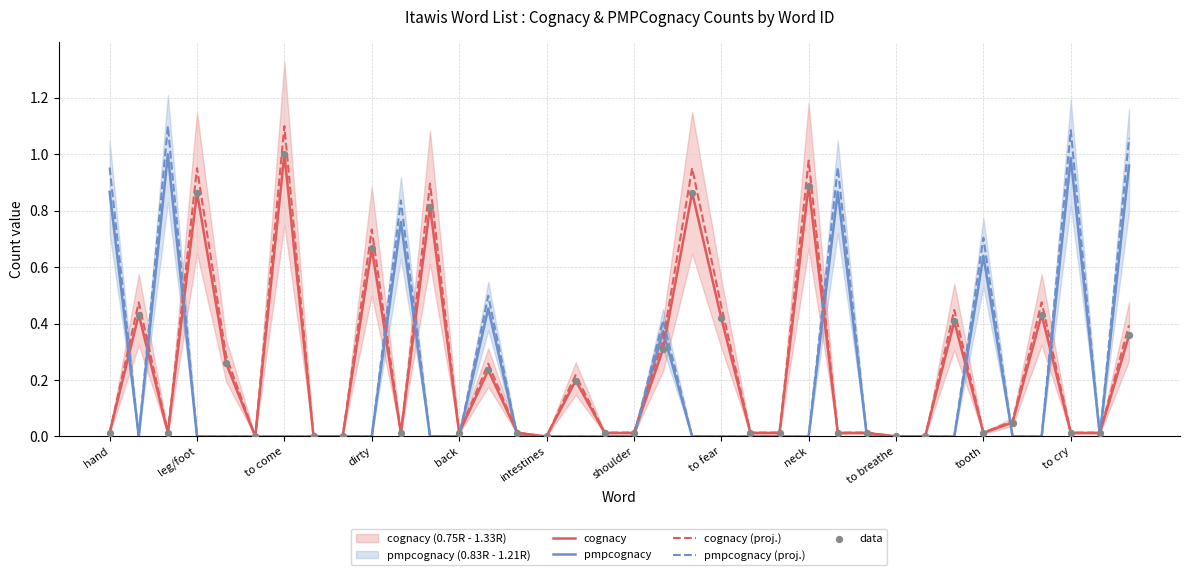

The cognacy (proj.) series shows 0.0 at hand. True or false?

True